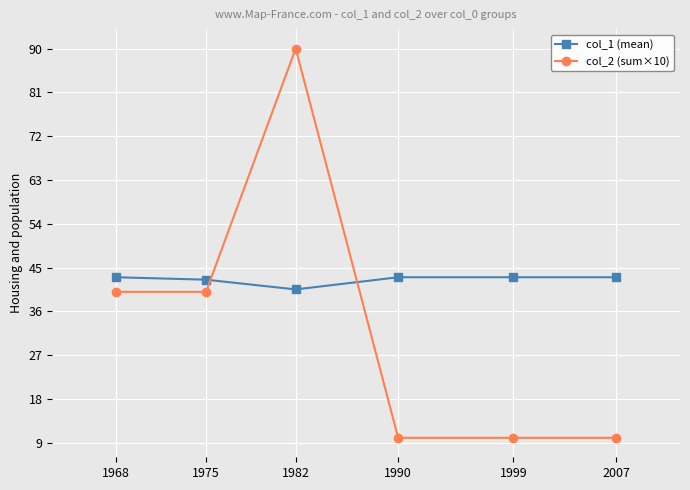

True or false: col_1 (mean) has more than 2 points higher than both neighbors.

False